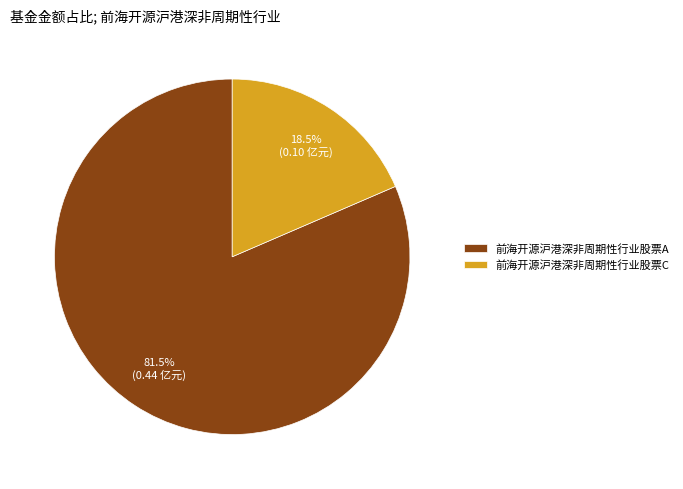

How much of the chart is everything except 前海开源沪港深非周期性行业股票C?

81.5%